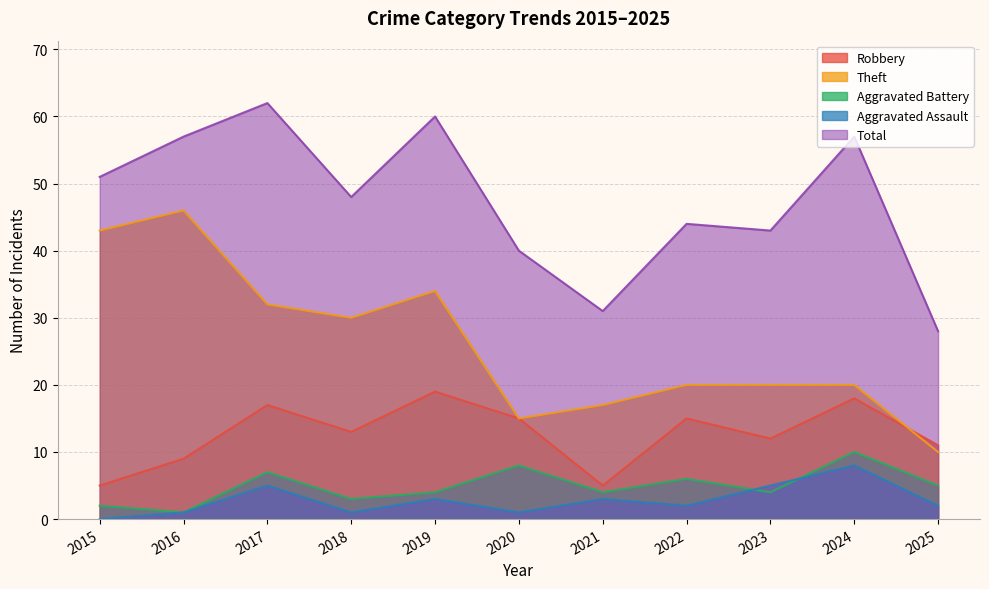

What are all the series names shown in the legend?

Robbery, Theft, Aggravated Battery, Aggravated Assault, Total